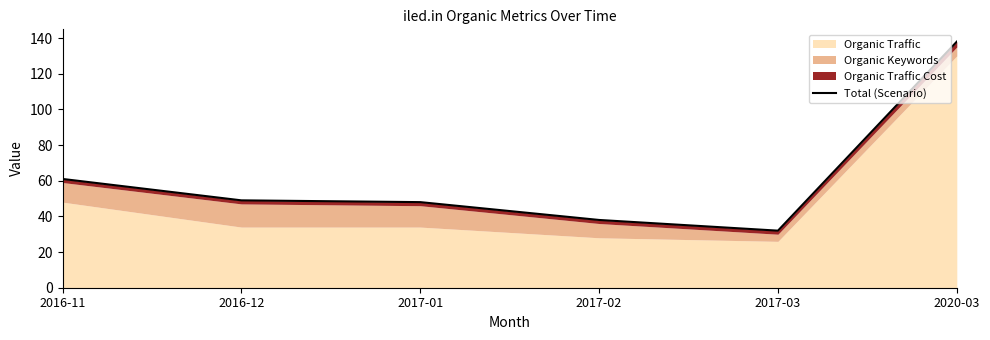

Reading right to left, transcribe all the data shown in this chart.

2020-03=138	2017-03=32	2017-02=38	2017-01=48	2016-12=49	2016-11=61